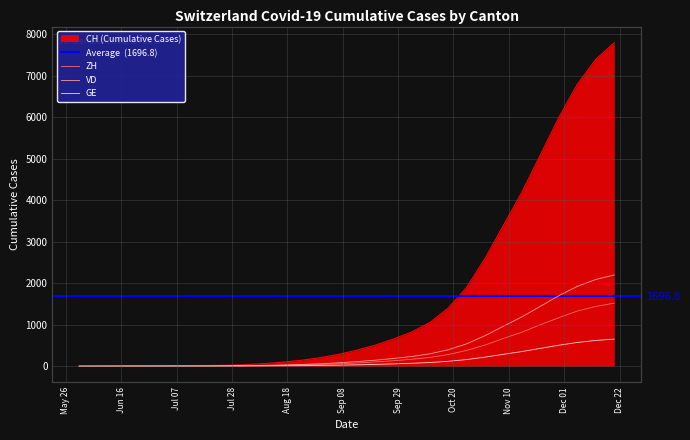

At which label does GE reach its minimum?

2020-05-31